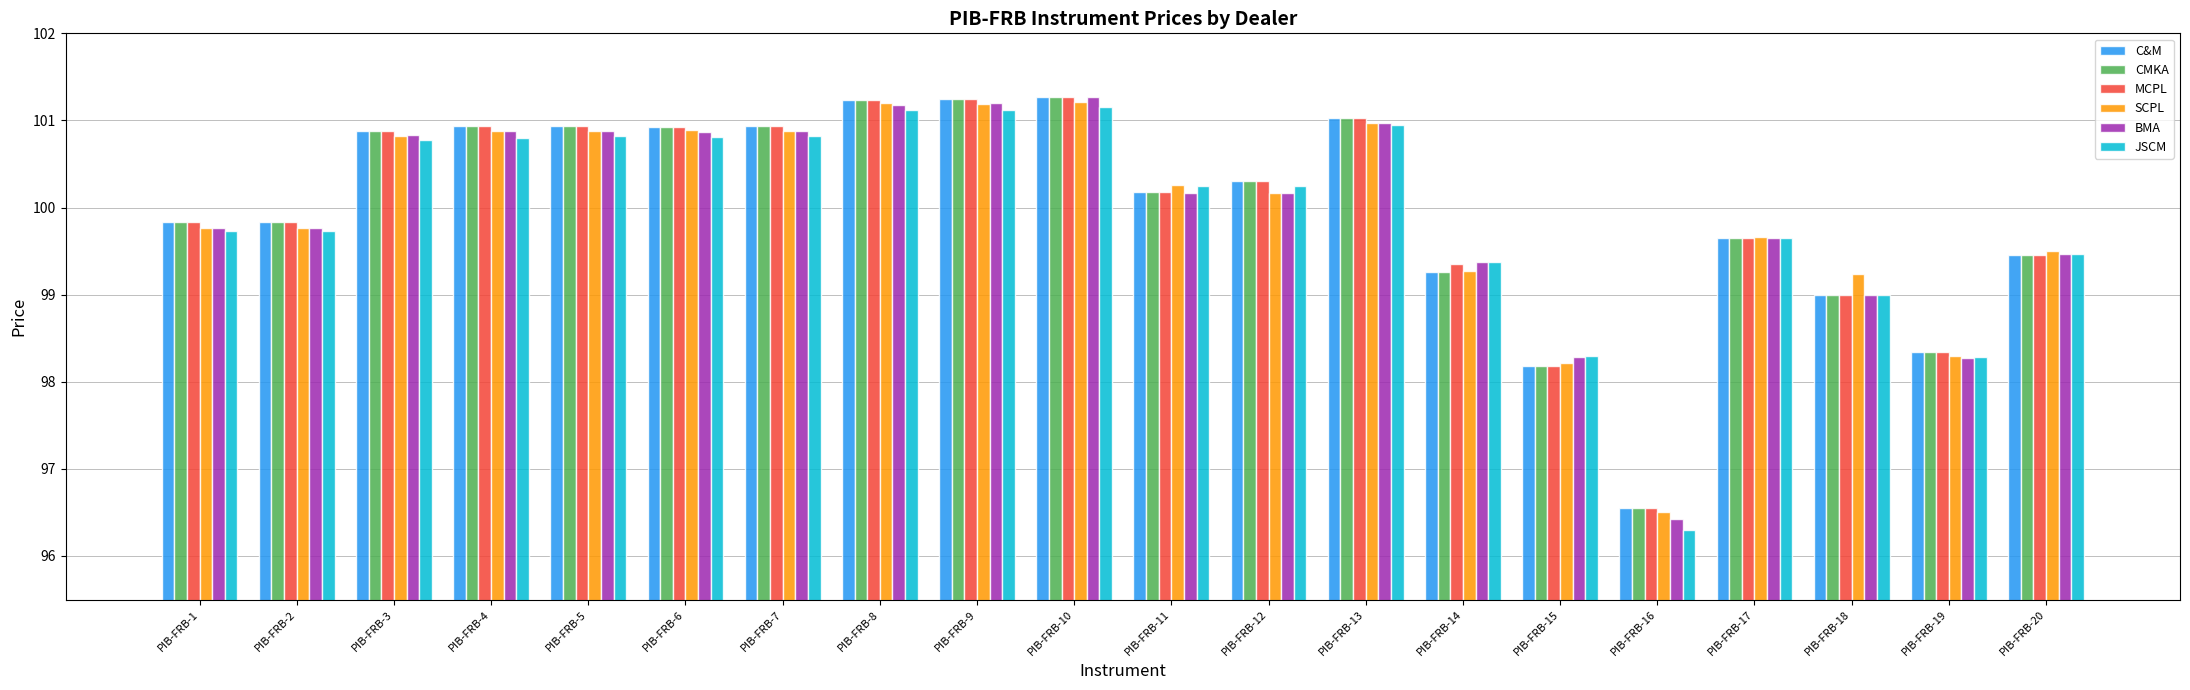

What is the difference between the second highest and second lowest values in the MCPL series?

3.1